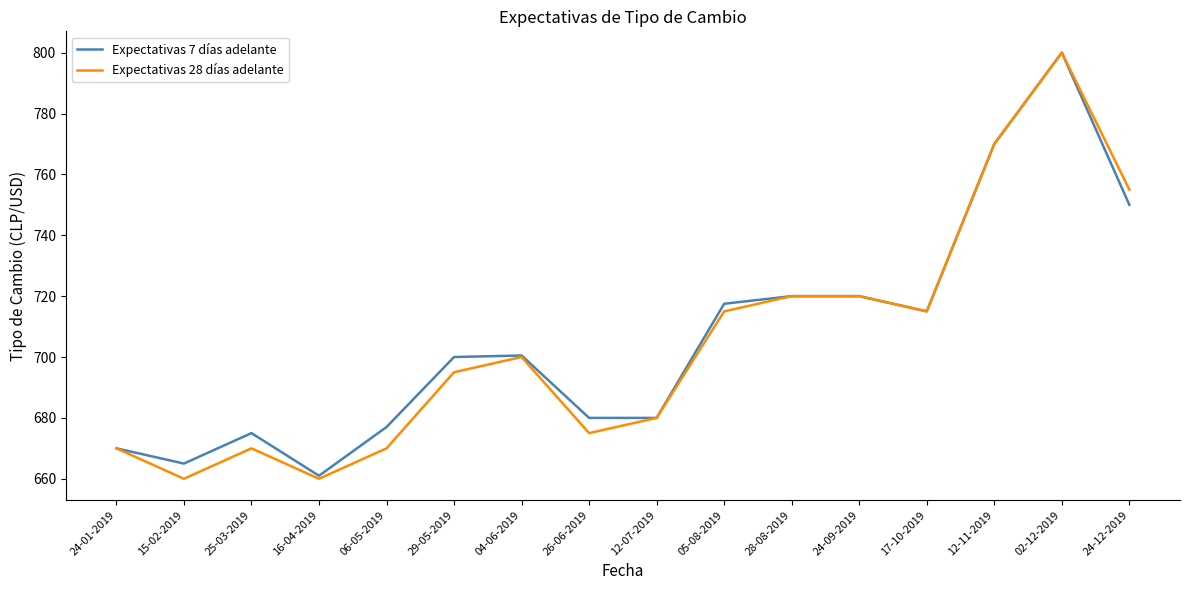

The value of Expectativas 7 días adelante at 02-12-2019 is 1202.9. True or false?

False